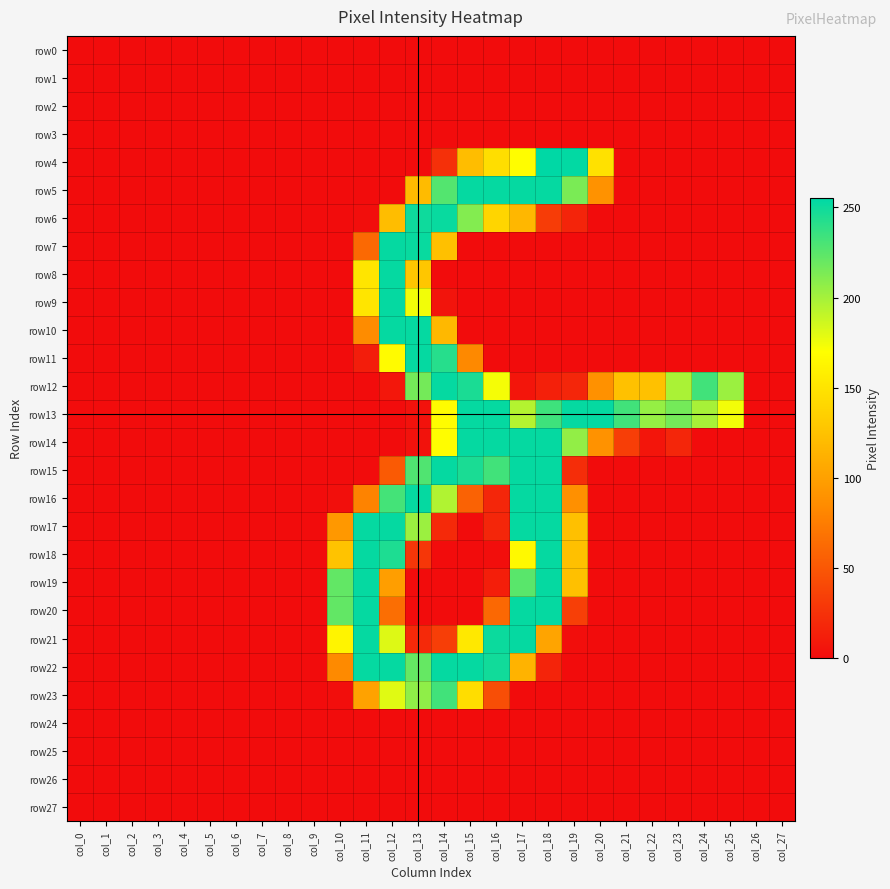

At how many categories does at least one series exceed 179?

16